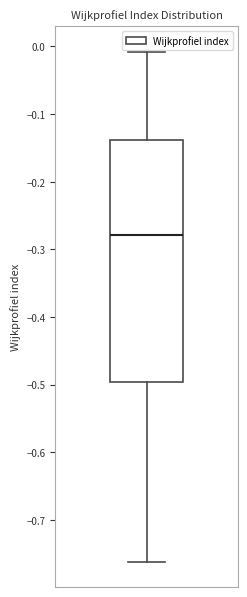

Transcribe this box plot: give where the median line is, the range the box spans, and where the two whiskers end, as read against the y-axis. The values are not printed on the chart, so give them approximately, as read against the axis.

median -0.28, box -0.50 to -0.14, whiskers -0.76 to -0.01